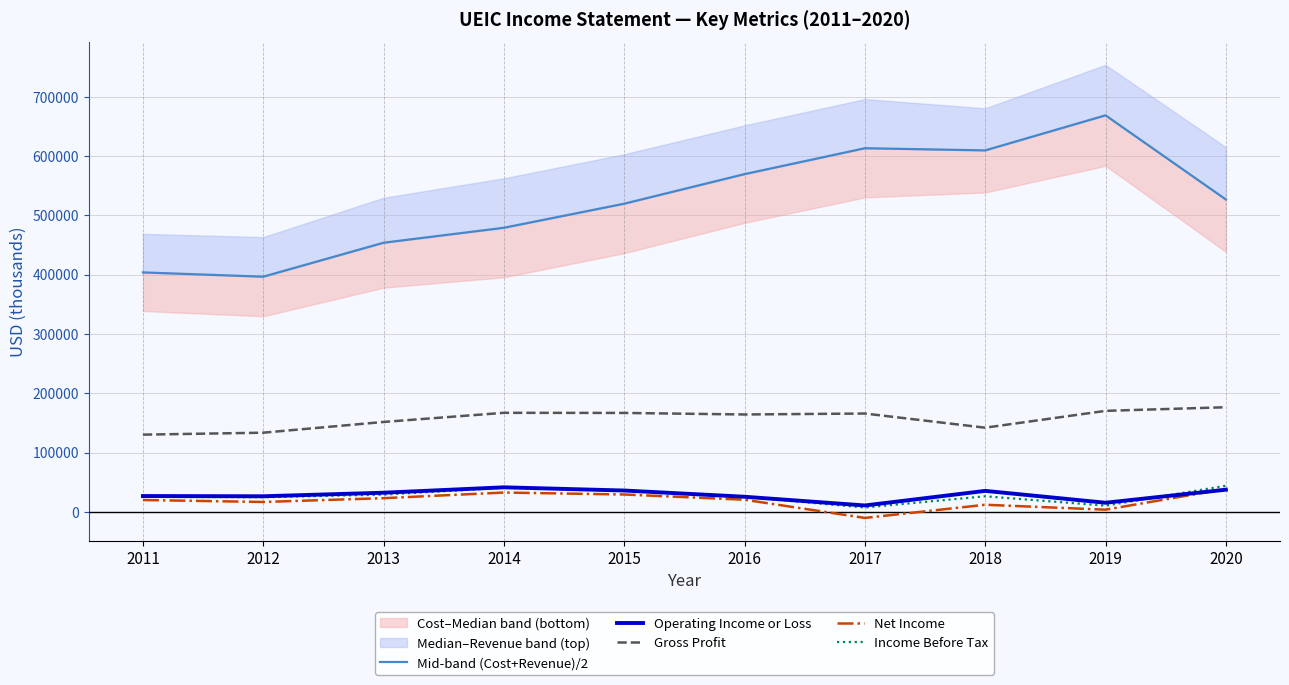

What is the value of the Income Before Tax point at the 1st from the left?

25200